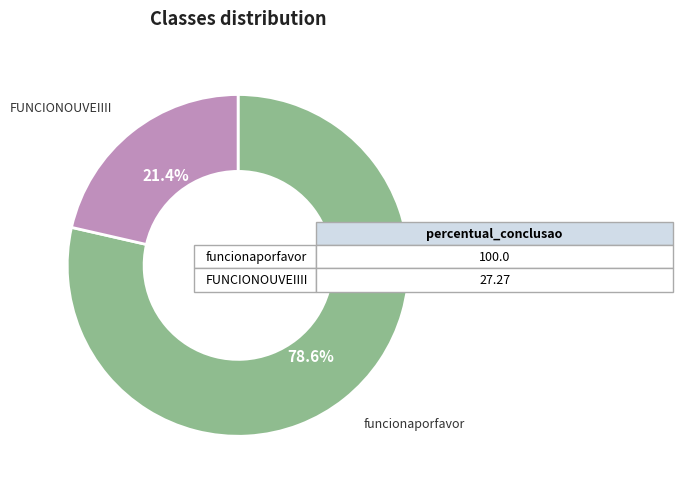

Is there any slice that represents more than half of the pie?

Yes